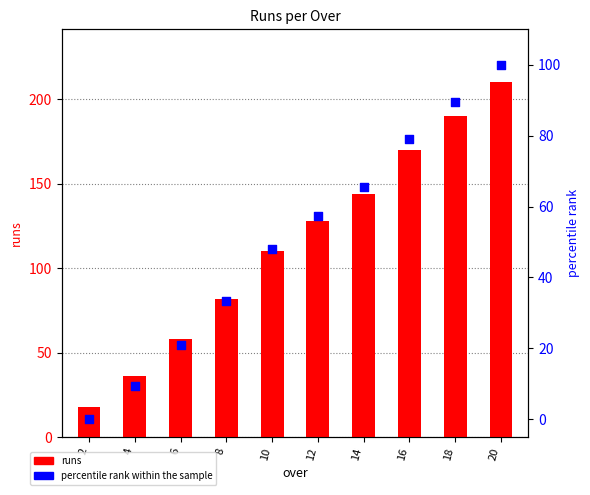

Which series reaches the maximum Y coordinate?

runs